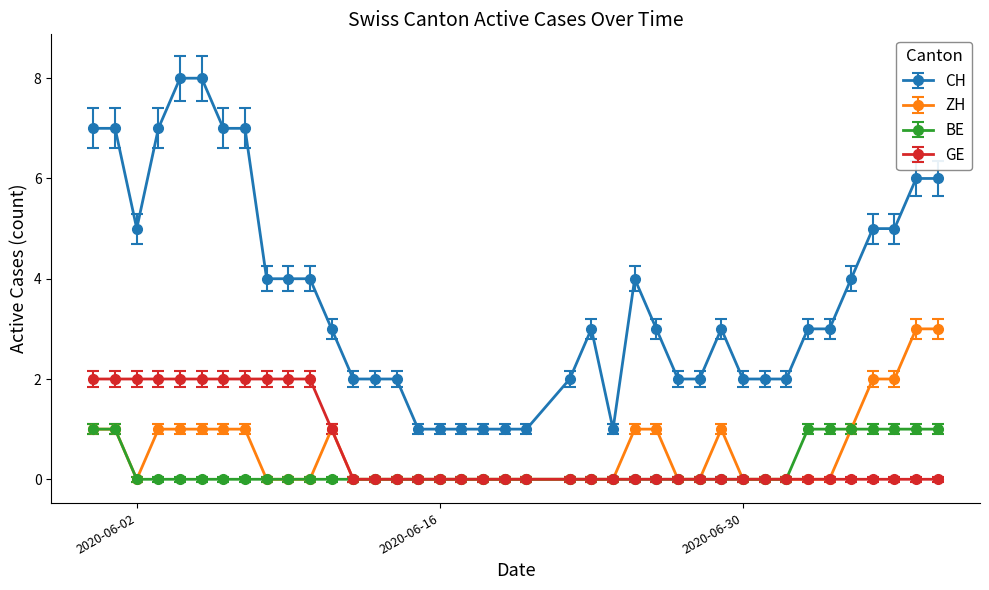

True or false: ZH and CH intersect in this chart.

False